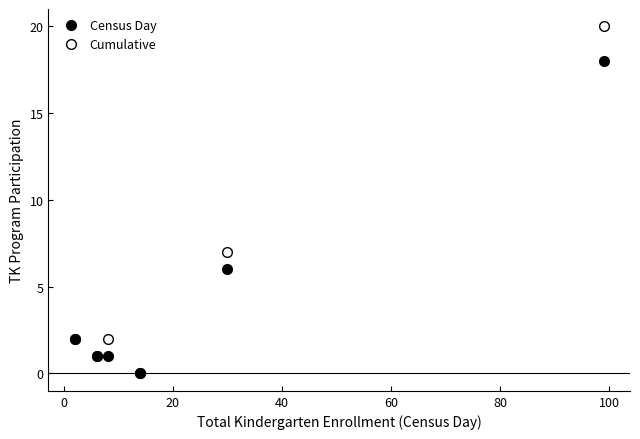

How many lines are shown in the chart?

2